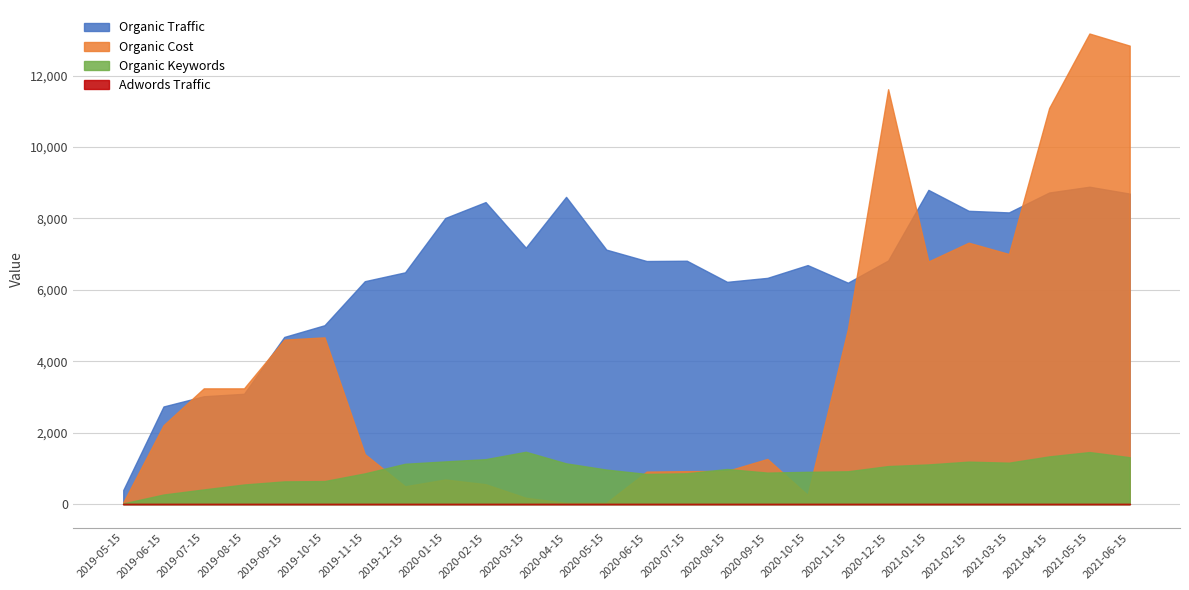

At how many categories does at least one series exceed 9449?

4